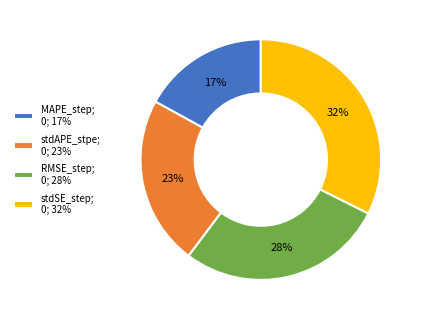

Is there a majority slice in this chart?

No